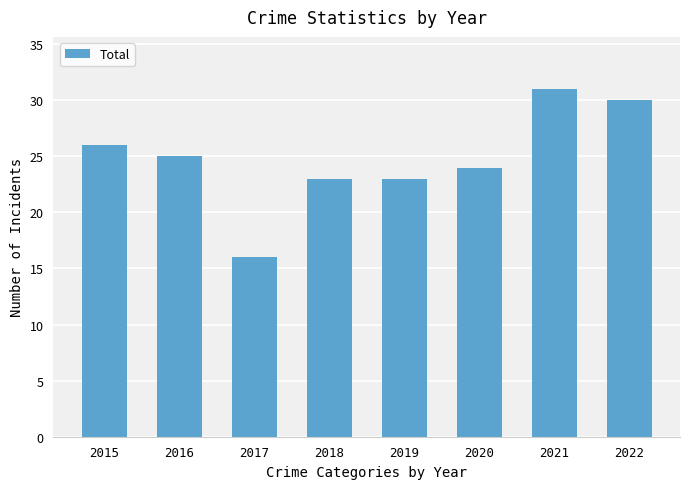

What is the change in value from 2019 to 2020?

+1